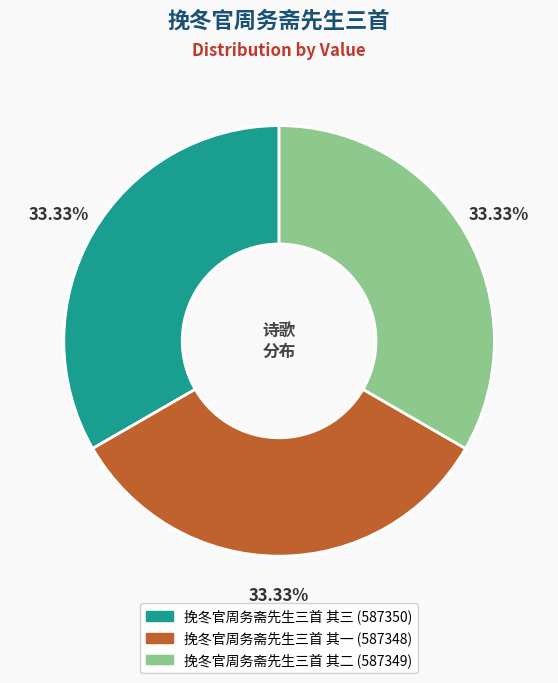

How many slices are in this pie chart?

3